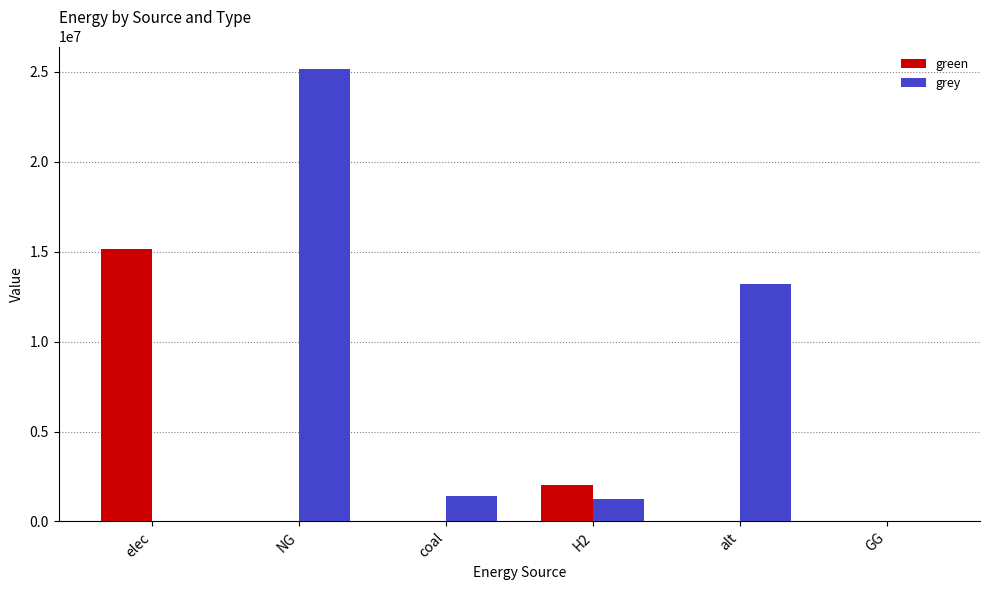

What is the approximate value of grey at alt?

13212140.9